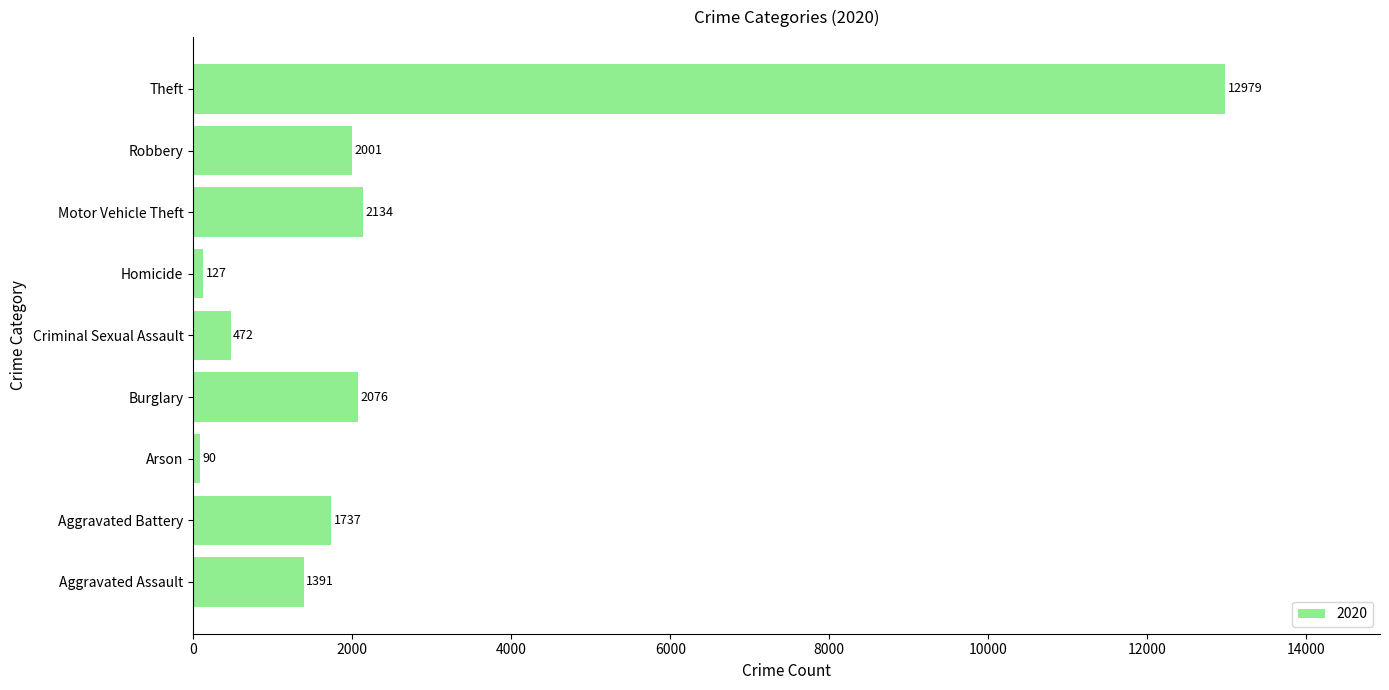

True or false: the data shows 2502 at Aggravated Assault.

False